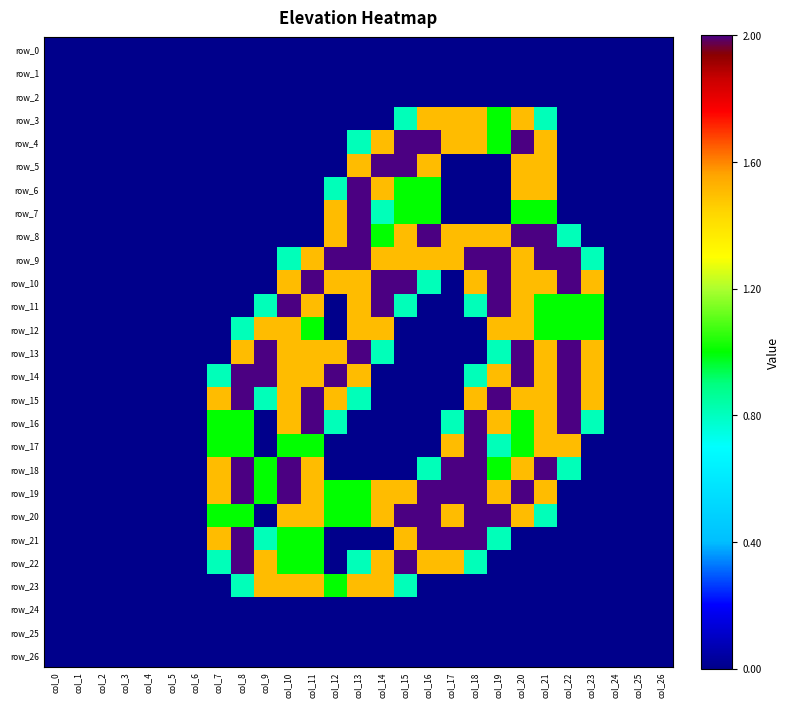

At col_11, list the series in order from largest to smallest.

row_10, row_15, row_16, row_9, row_11, row_13, row_14, row_18, row_19, row_20, row_23, row_12, row_17, row_21, row_22, row_0, row_1, row_2, row_3, row_4, row_5, row_6, row_7, row_8, row_24, row_25, row_26